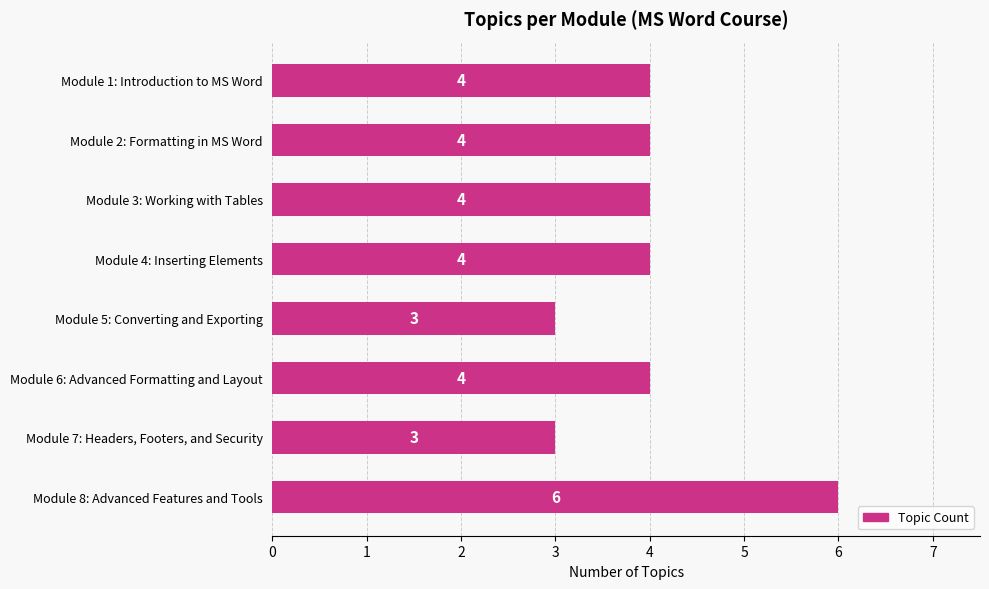

The chart shows a value of 6 at Module 6: Advanced Formatting and Layout. True or false?

False